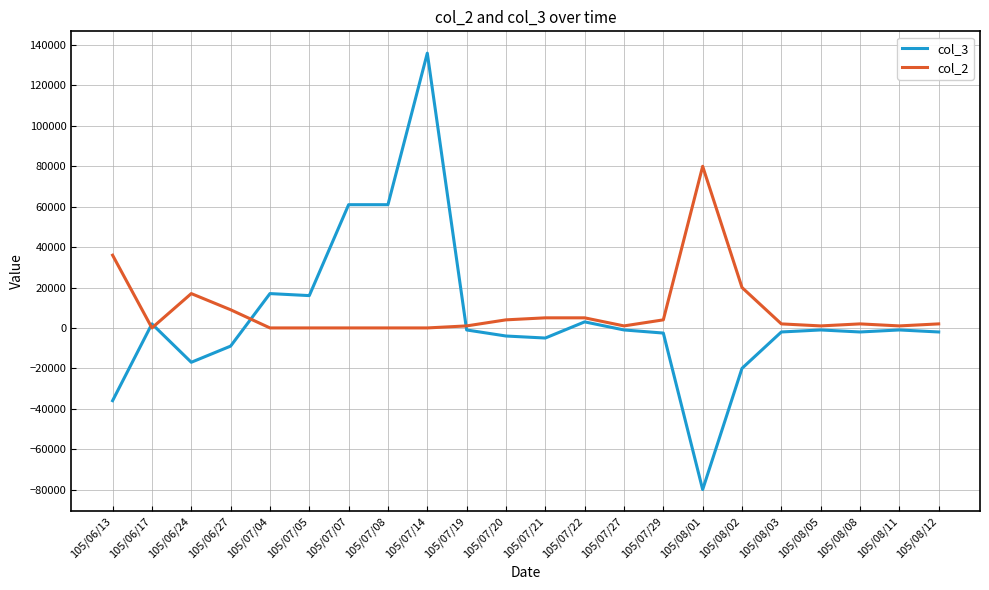

How many lines are shown in the chart?

2